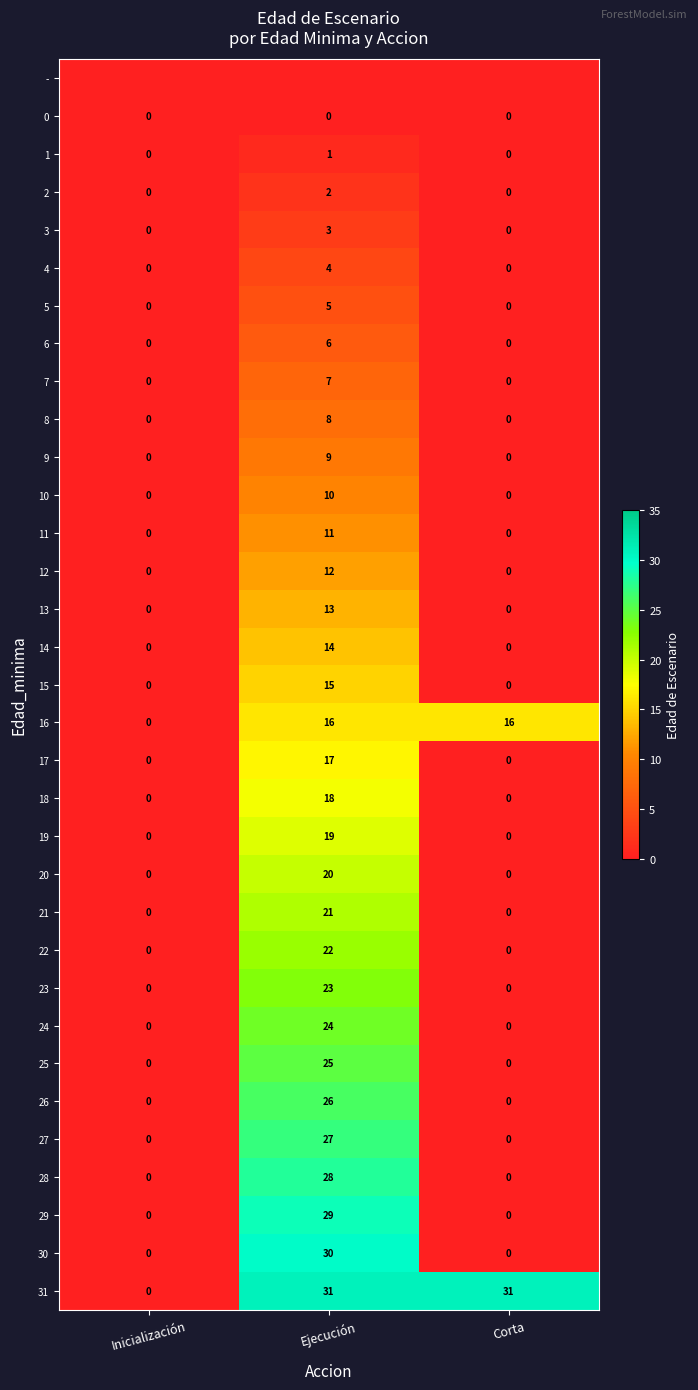

Which category has the highest value in the 14 series?

Ejecución